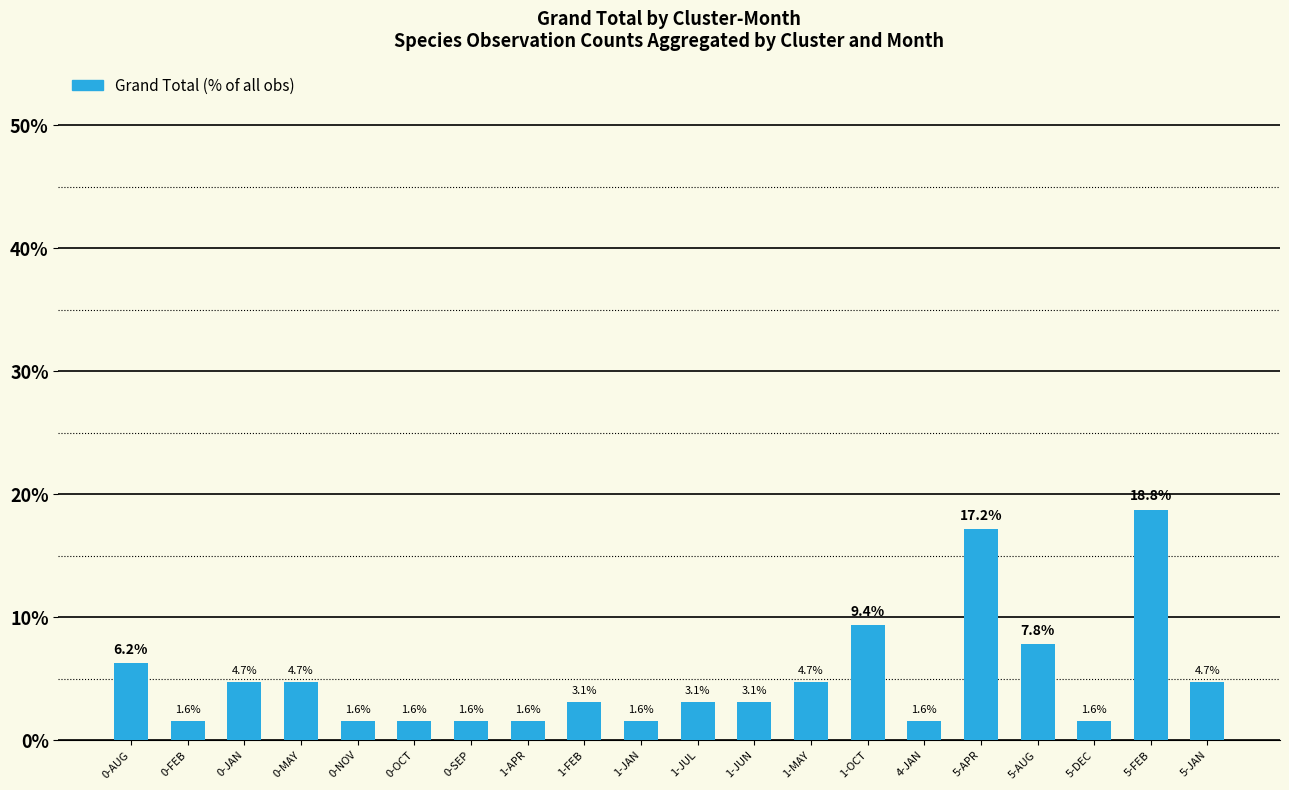

What is the value of the 20th bar from the left?

4.7